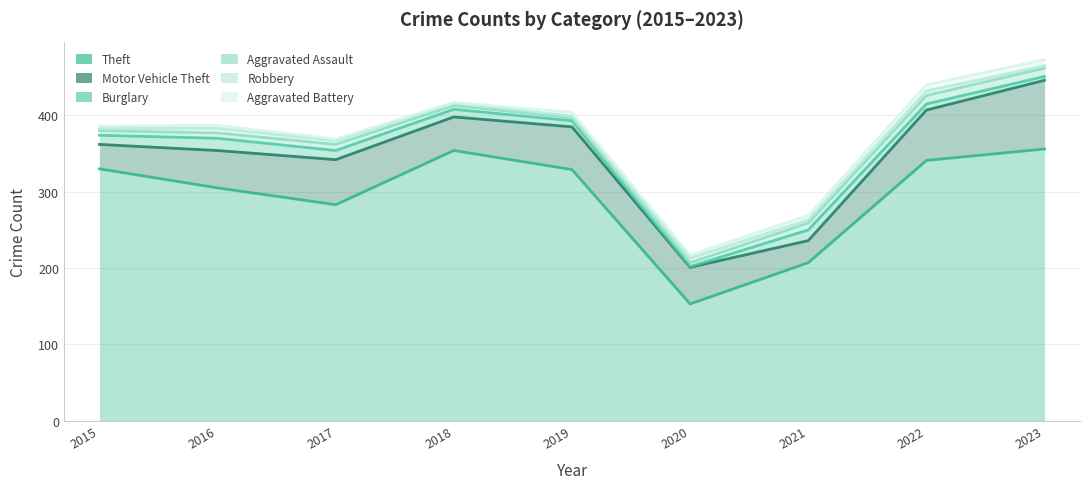

Count the Burglary values in the range 8 to 12.

5